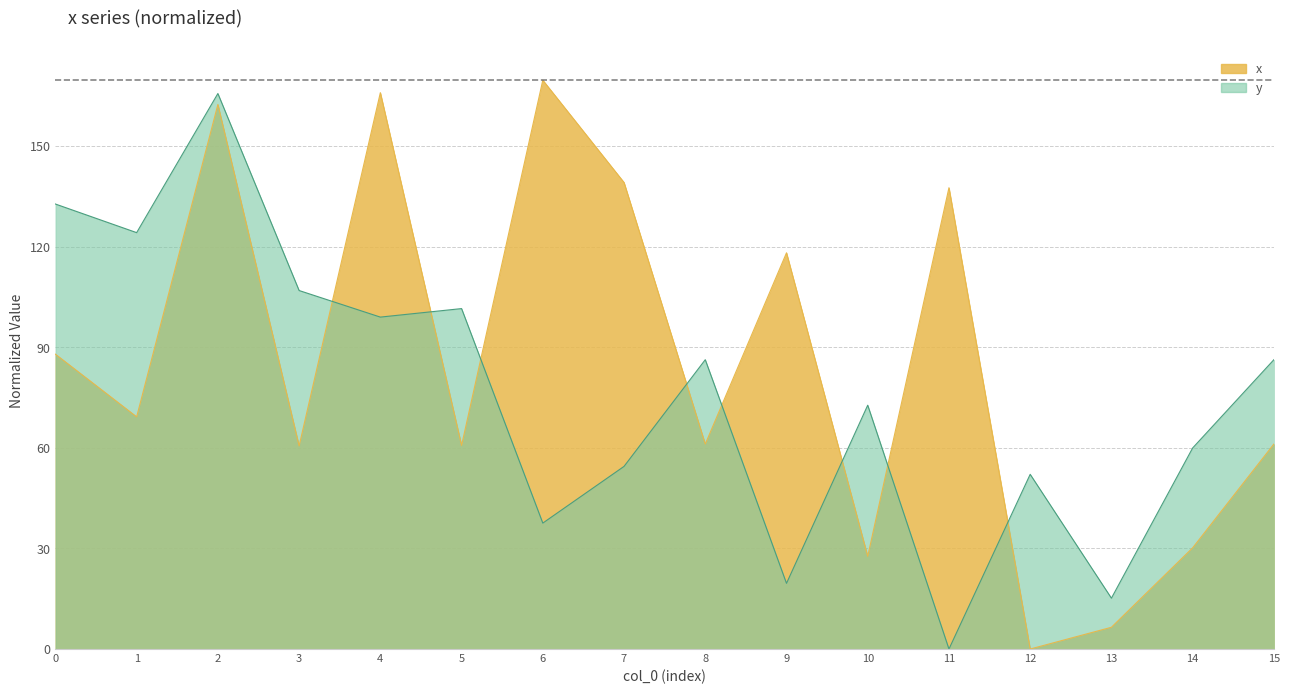

Reading left to right, what are all the values shown in this chart?

x: 0=88.0	1=69.3	2=162.5	3=60.6	4=166.0	5=60.8	6=169.8	7=139.2	8=61.2	9=118.2	10=27.7	11=137.7	12=0.0	13=6.5	14=30.2	15=61.2
y: 0=132.8	1=124.3	2=165.8	3=107.0	4=99.0	5=101.6	6=37.6	7=54.5	8=86.3	9=19.6	10=72.8	11=0.0	12=52.1	13=15.2	14=60.0	15=86.3